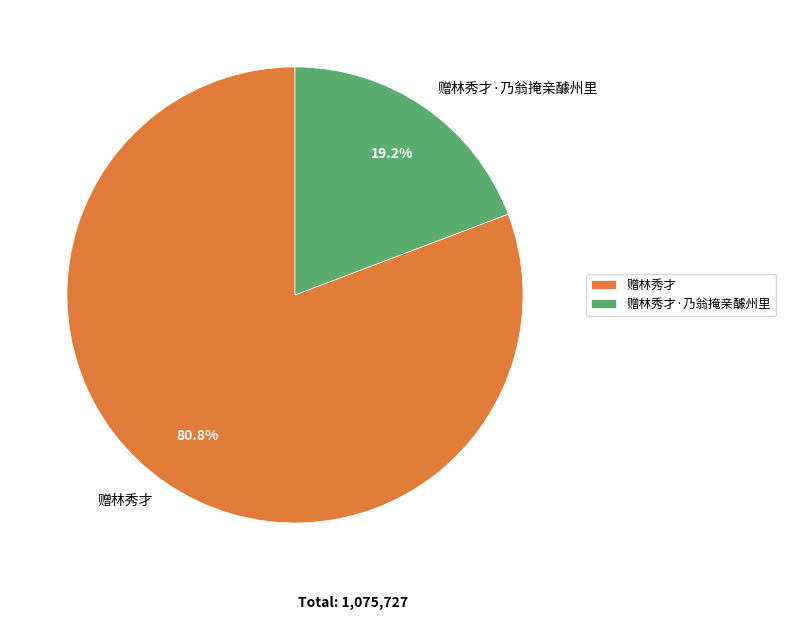

Approximately how many times larger is the value at 赠林秀才·乃翁掩亲醵州里 compared to 赠林秀才?

0.2